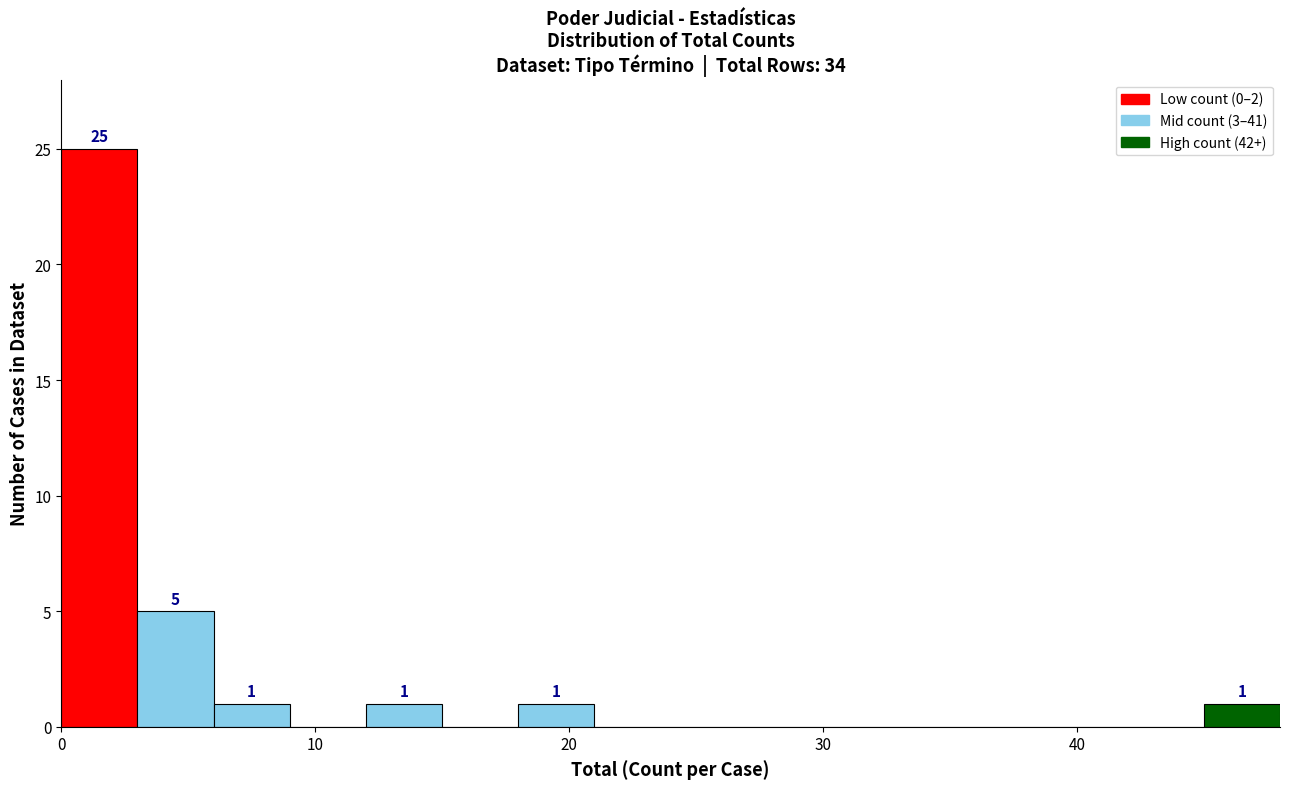

Read against the x-axis, roughly where is the centre of the tallest bar?

2